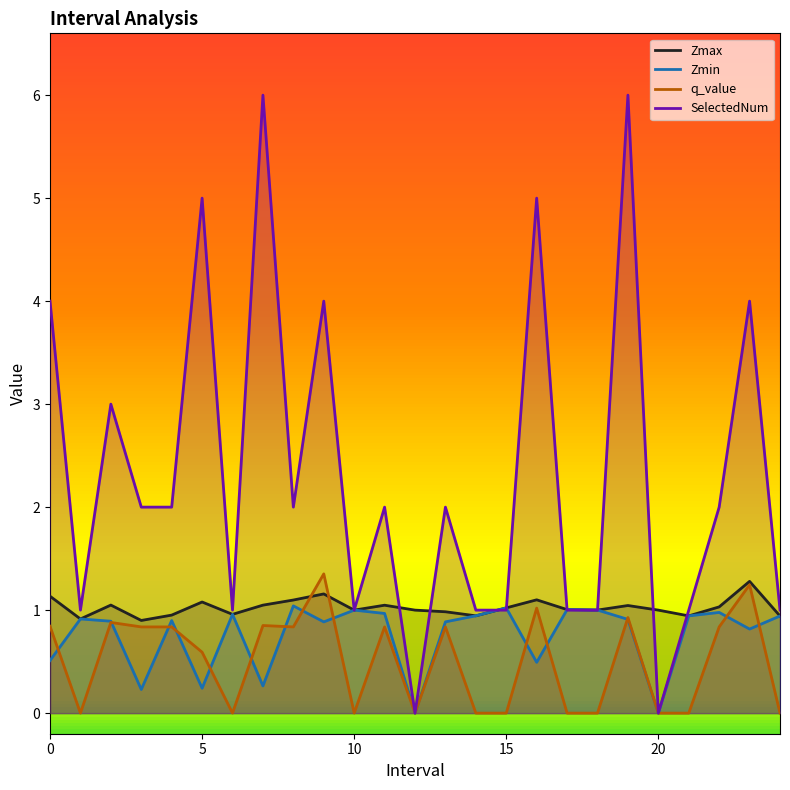

How many values in the Zmax series are below 1?

8